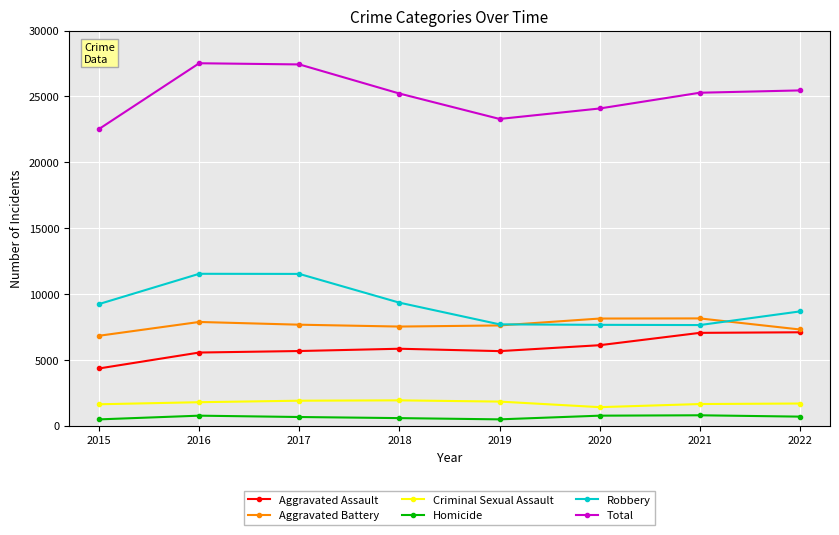

Does the chart display data point markers on the line(s)?

Yes